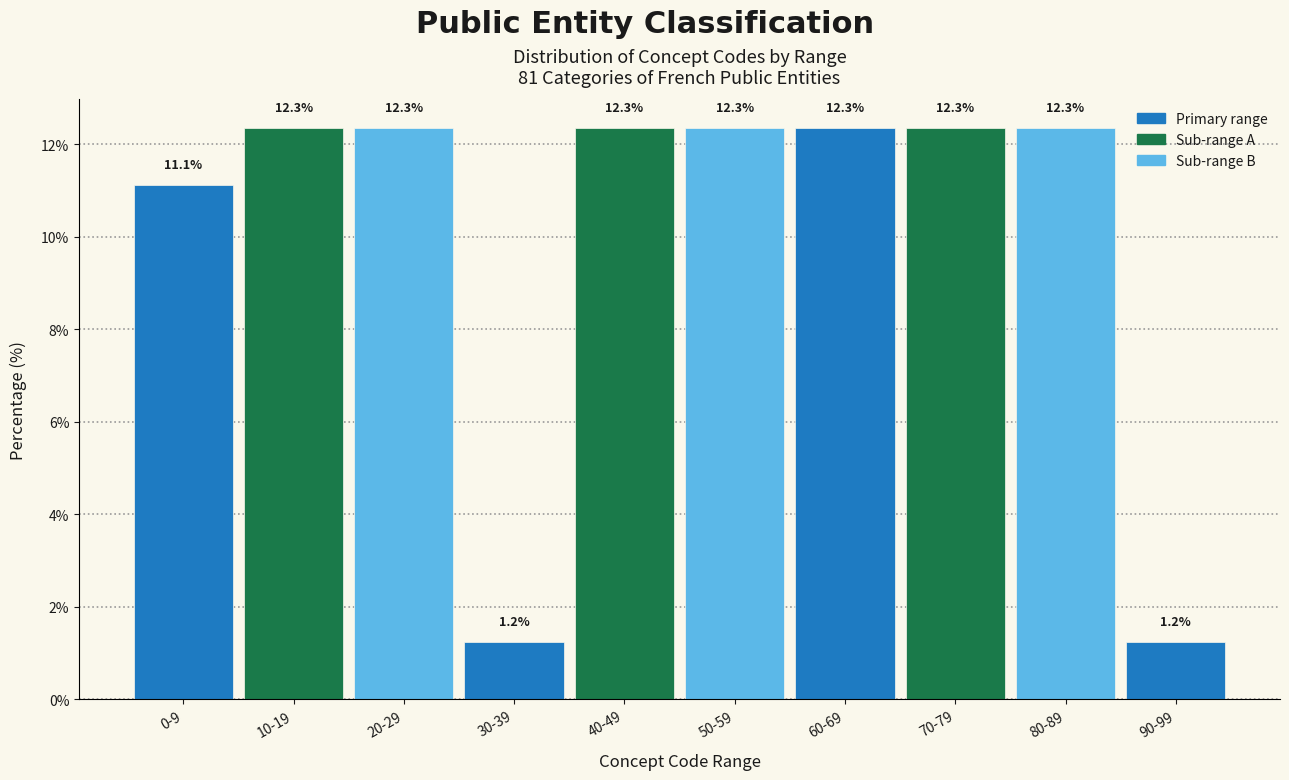

Reading left to right, list all the values displayed in this chart.

0-9=11.1	10-19=12.3	20-29=12.3	30-39=1.2	40-49=12.3	50-59=12.3	60-69=12.3	70-79=12.3	80-89=12.3	90-99=1.2